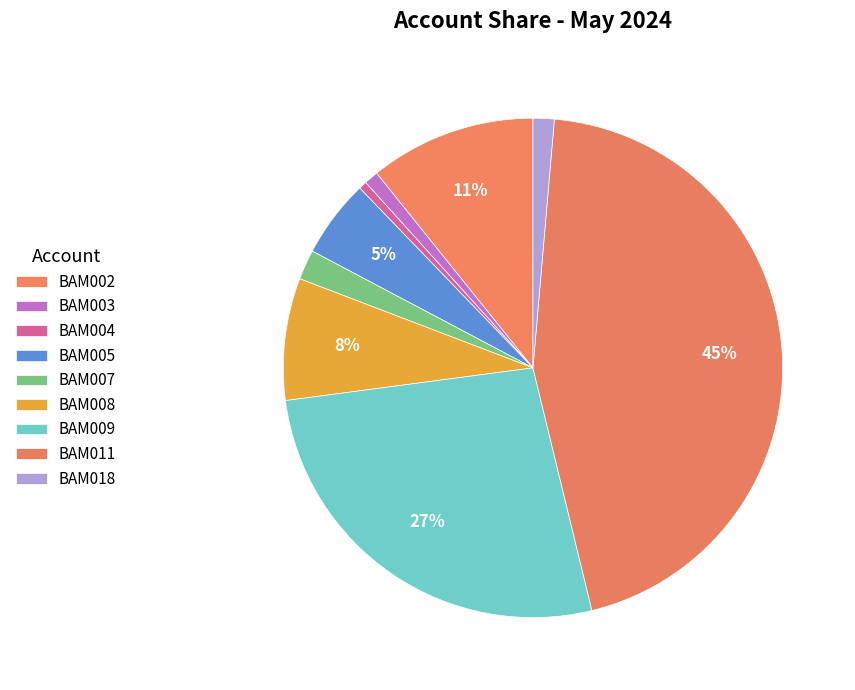

How many slices are in this pie chart?

9